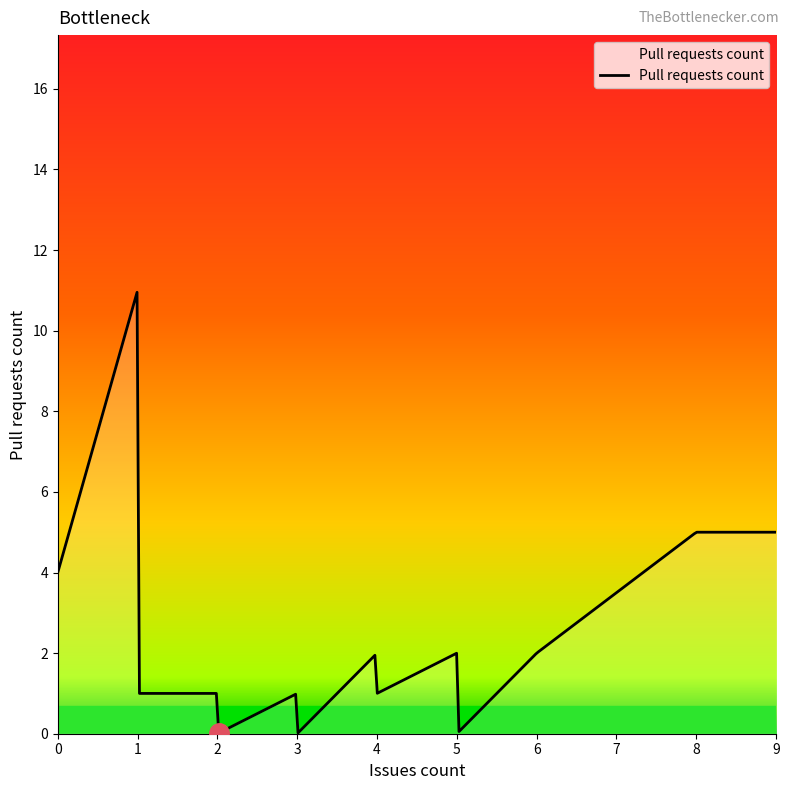

How many lines are shown in the chart?

1